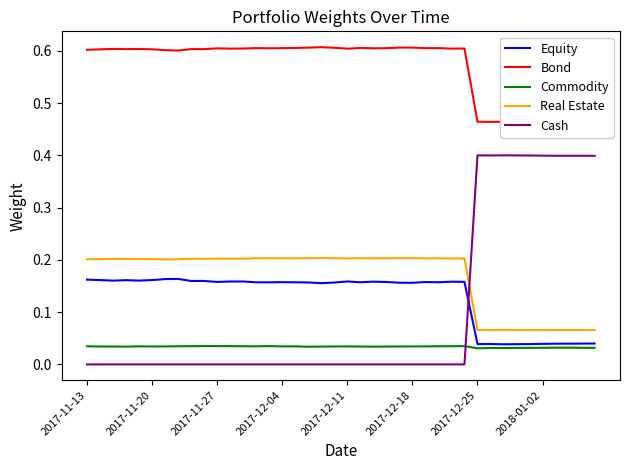

How many interior local peaks does the Bond series have?

10